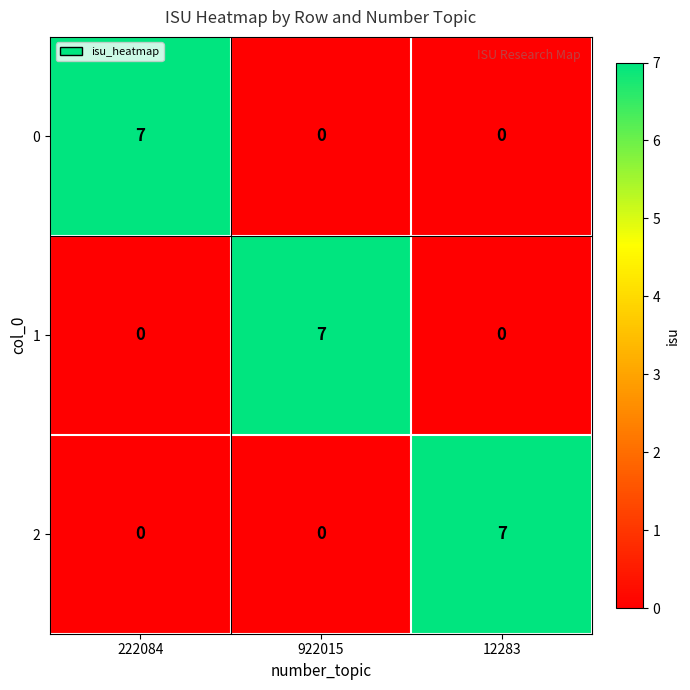

At how many categories does at least one series exceed 0?

3